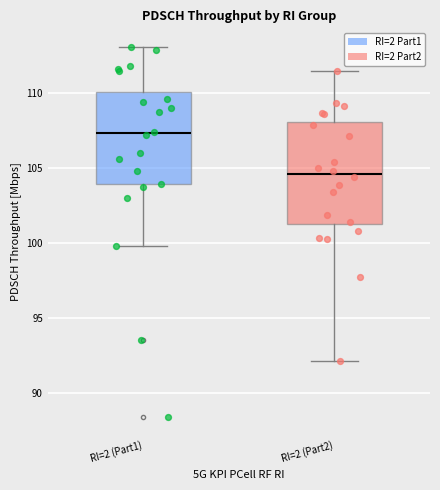

Reading left to right, read every box against the y-axis: the position of its median line, the range the box covers, and the ends of its whiskers. The values are not printed on the chart, so give them approximately, as read against the axis.

RI=2 (Part1): median 107.5, box 104.0 to 110.0, whiskers 100.0 to 113.0
RI=2 (Part2): median 104.5, box 101.5 to 108.0, whiskers 92.0 to 111.5